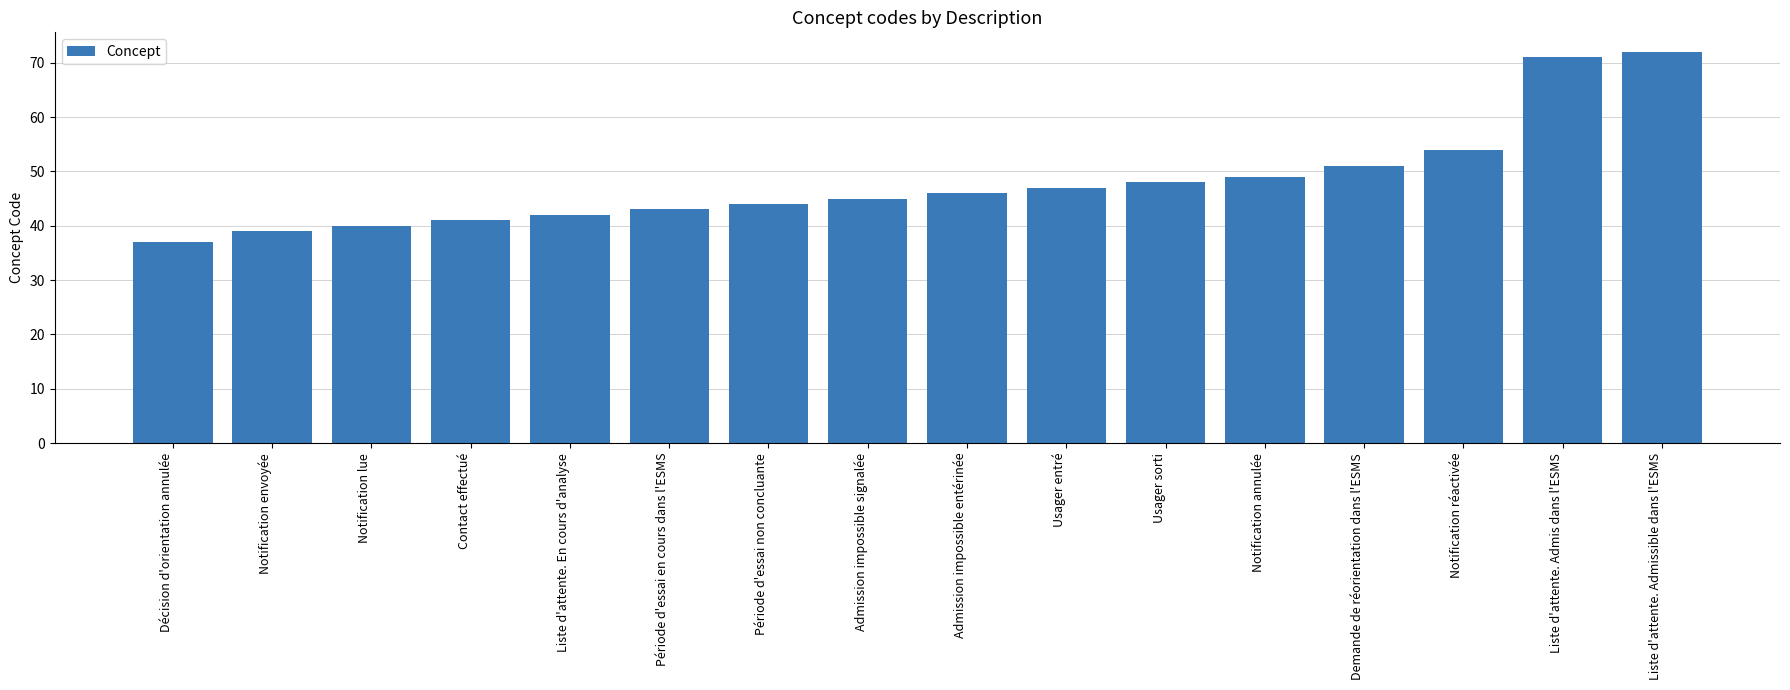

Rank the categories by value from highest to lowest.

Liste d'attente. Admissible dans l'ESMS, Liste d'attente. Admis dans l'ESMS, Notification réactivée, Demande de réorientation dans l'ESMS, Notification annulée, Usager sorti, Usager entré, Admission impossible entérinée, Admission impossible signalée, Période d'essai non concluante, Période d'essai en cours dans l'ESMS, Liste d'attente. En cours d'analyse, Contact effectué, Notification lue, Notification envoyée, Décision d'orientation annulée